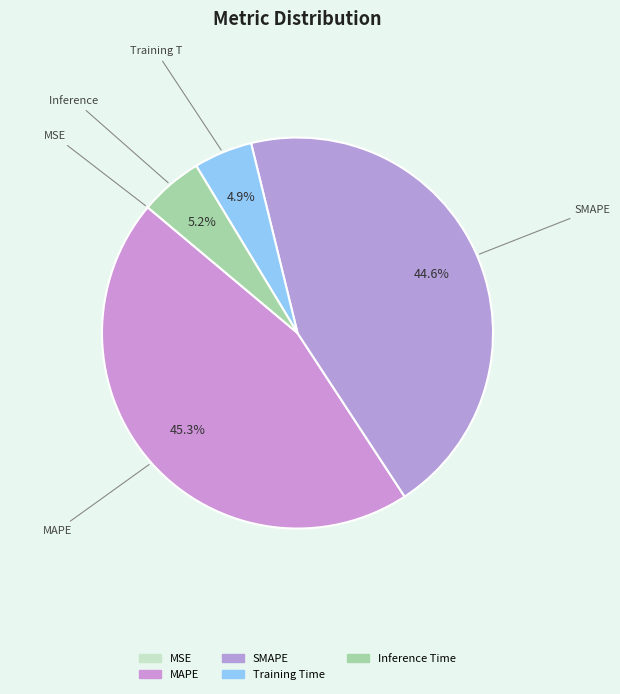

What percentage is the Inference Time slice, to the nearest percent?

5%